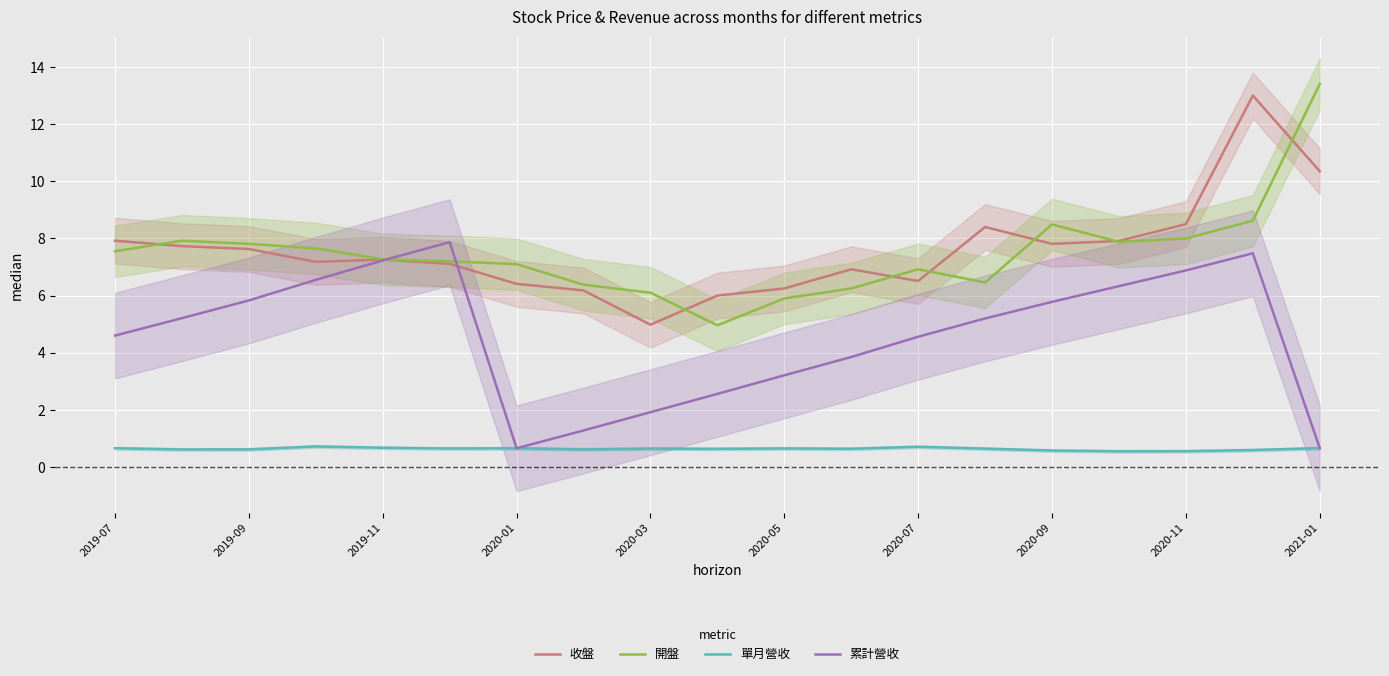

What is the highest value of the 累計營收 series?

7.9